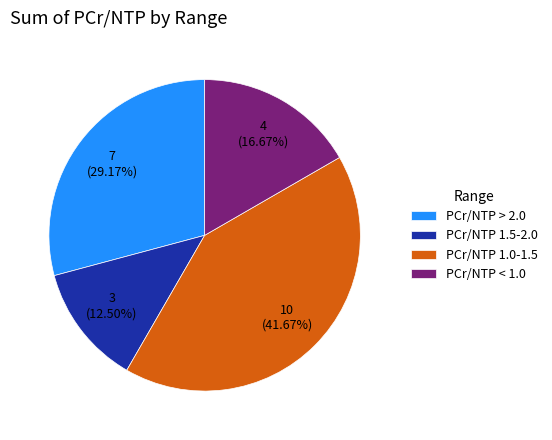

How many slices are in this pie chart?

4